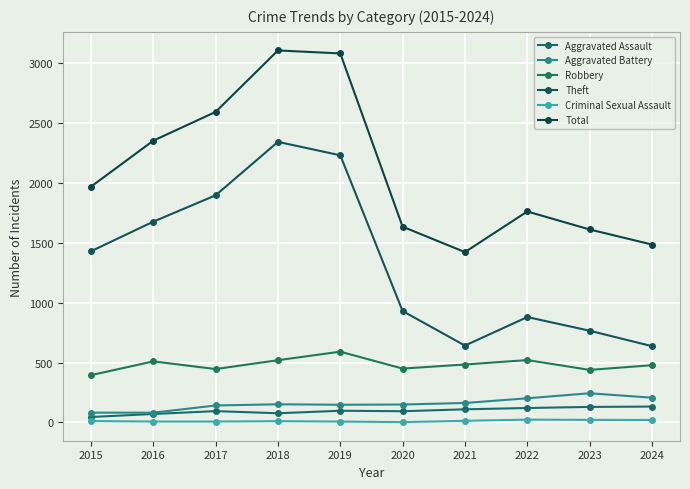

What is the value of the Aggravated Battery point at the 7th from the left?

163